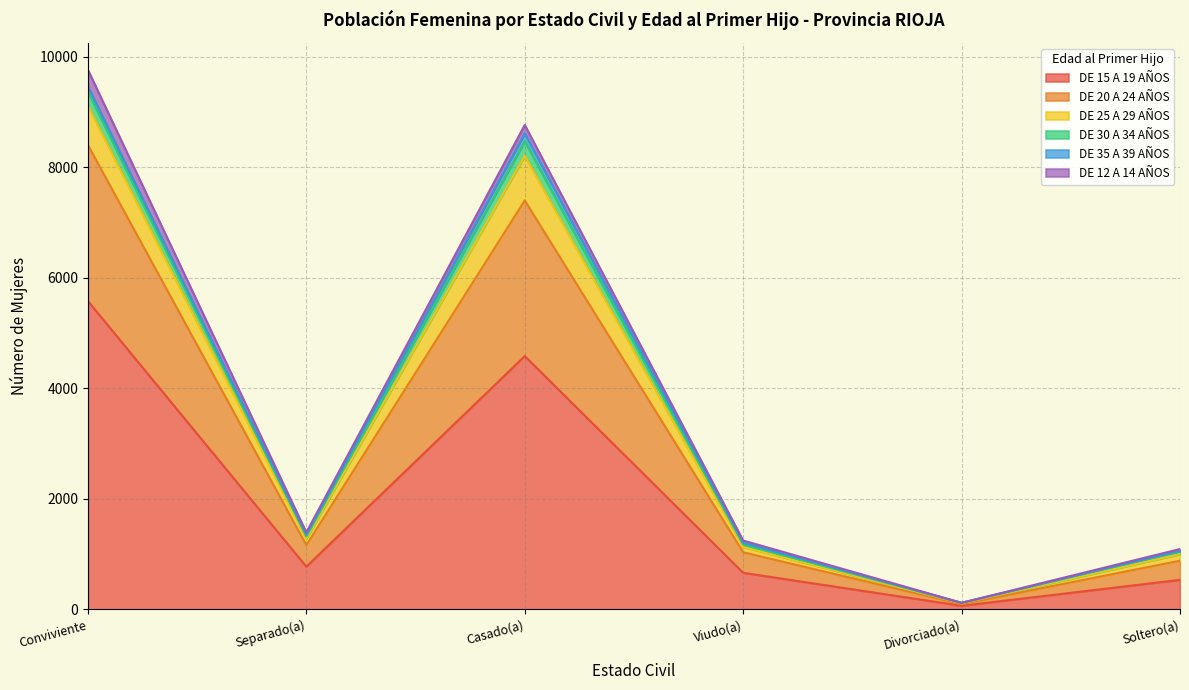

True or false: DE 20 A 24 AÑOS and DE 30 A 34 AÑOS intersect in this chart.

False